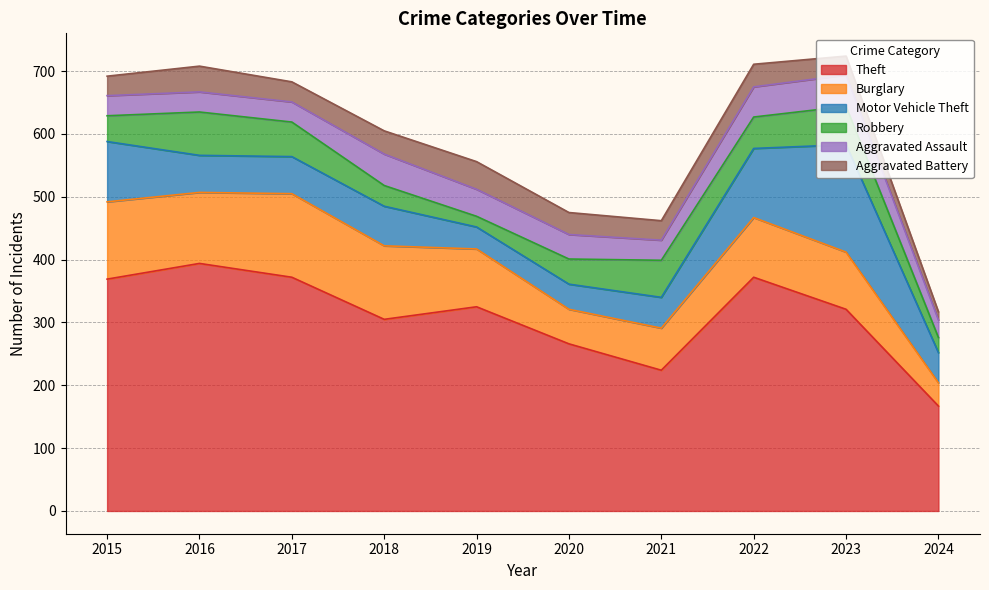

Where is the first local maximum for Aggravated Assault?

2018